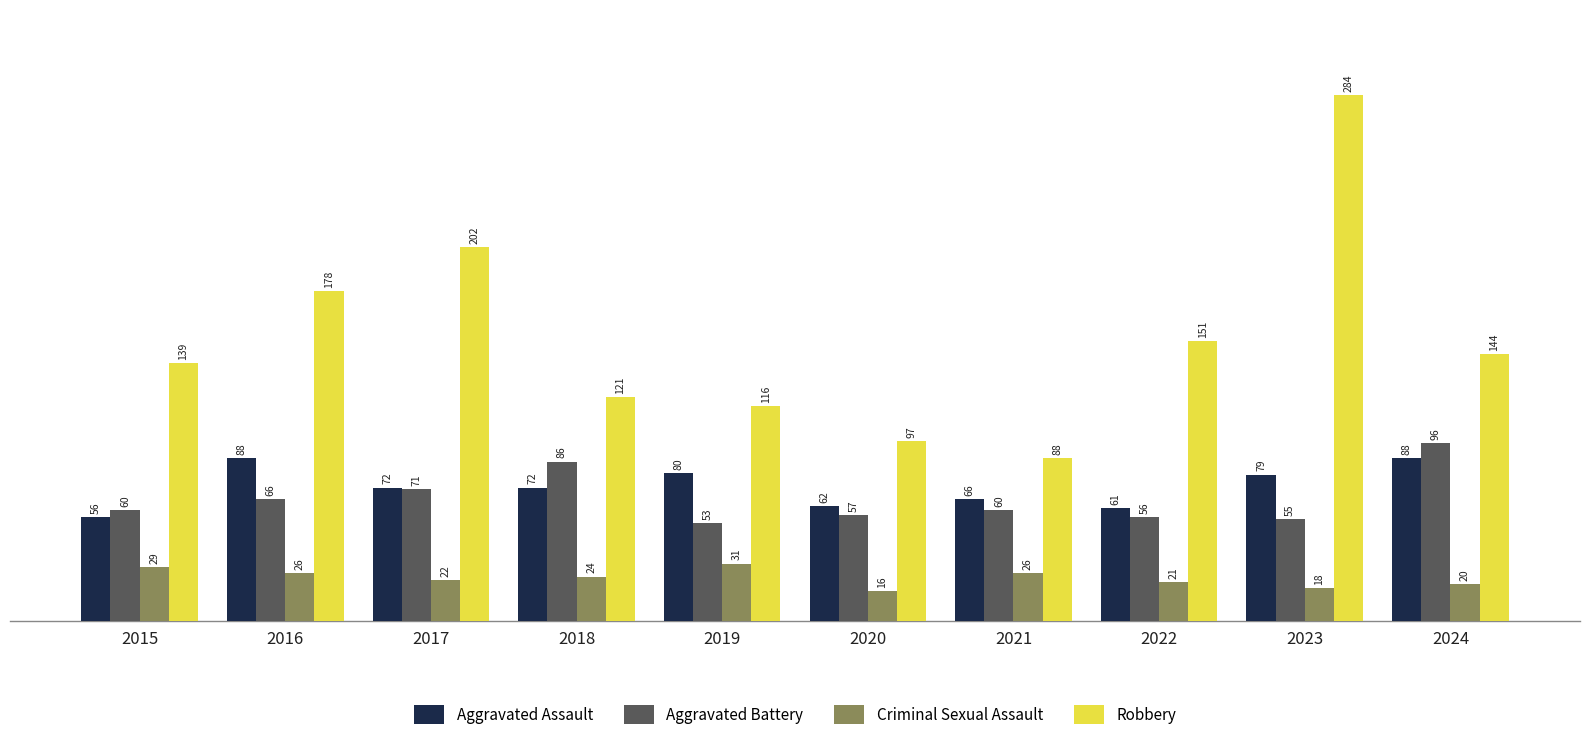

Reading right to left, what are all the values shown in this chart?

Aggravated Assault: 88	79	61	66	62	80	72	72	88	56
Aggravated Battery: 96	55	56	60	57	53	86	71	66	60
Criminal Sexual Assault: 20	18	21	26	16	31	24	22	26	29
Robbery: 144	284	151	88	97	116	121	202	178	139